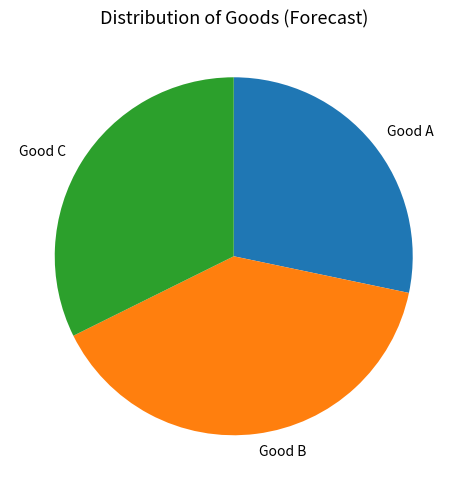

Is it true that Good C is 32% of the pie?

True